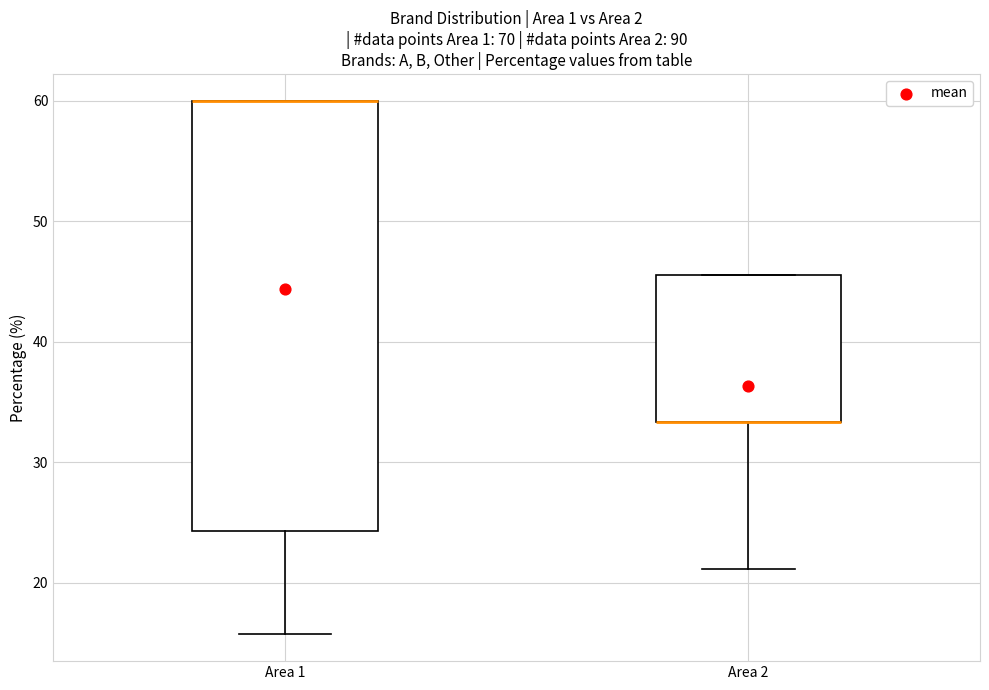

Where is the upper edge of the box for Area 1 on the y-axis? The values are not printed on the chart, so give them approximately, as read against the axis.

60